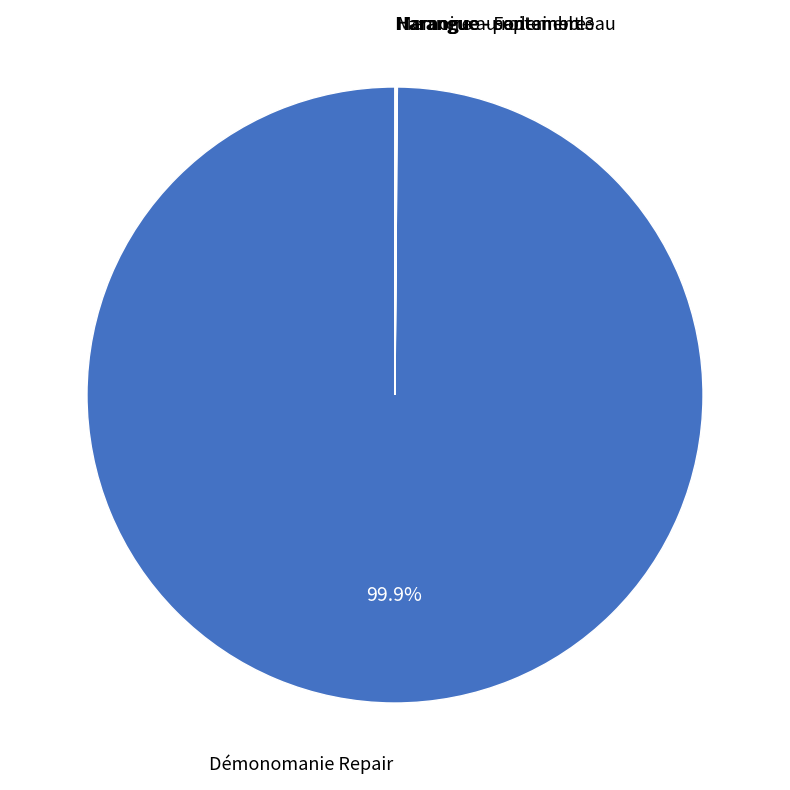

Is there a majority slice in this chart?

Yes